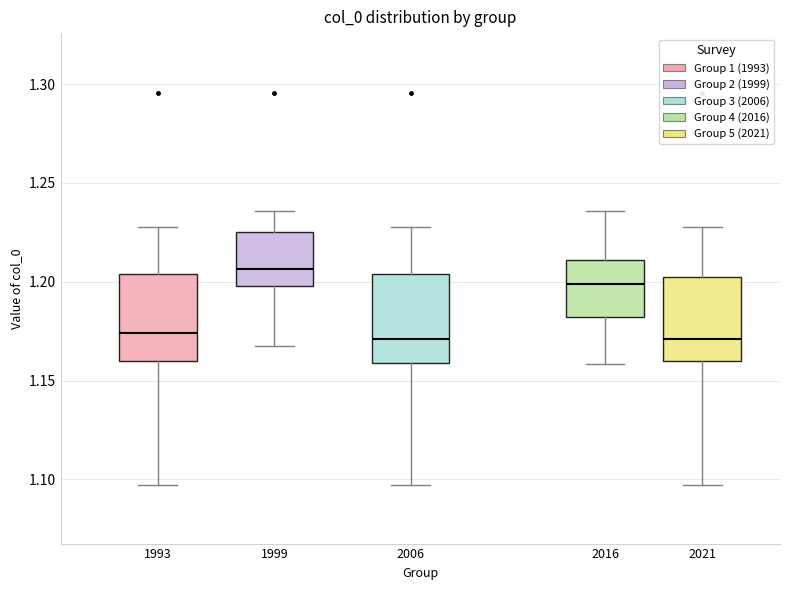

Reading left to right, read every box against the y-axis: the position of its median line, the range the box covers, and the ends of its whiskers. The values are not printed on the chart, so give them approximately, as read against the axis.

1993: median 1.175, box 1.160 to 1.205, whiskers 1.095 to 1.230
1999: median 1.205, box 1.200 to 1.225, whiskers 1.165 to 1.235
2006: median 1.170, box 1.160 to 1.205, whiskers 1.095 to 1.230
2016: median 1.200, box 1.180 to 1.210, whiskers 1.160 to 1.235
2021: median 1.170, box 1.160 to 1.205, whiskers 1.095 to 1.230